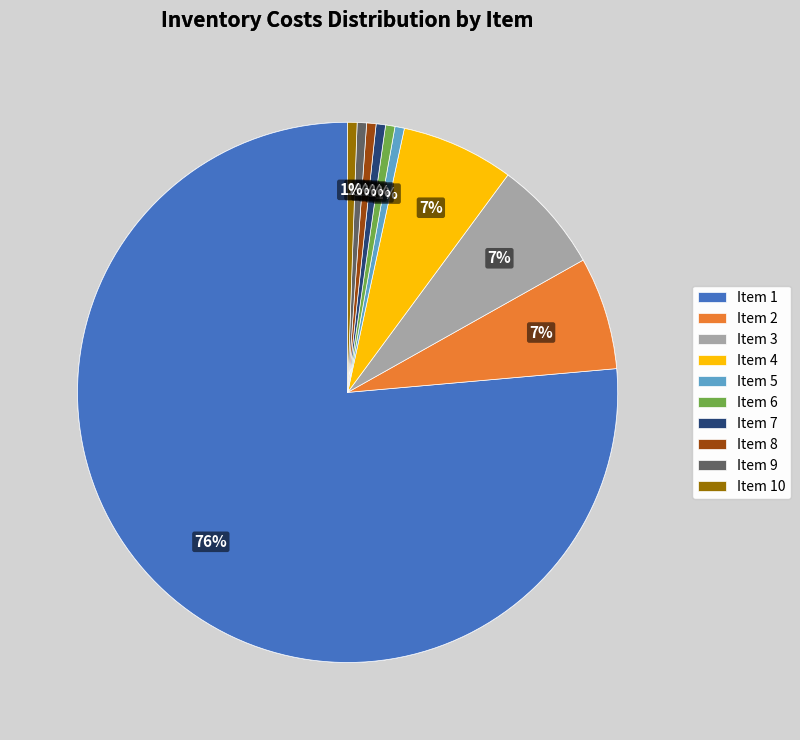

What percentage is the Item 3 slice, to the nearest percent?

7%